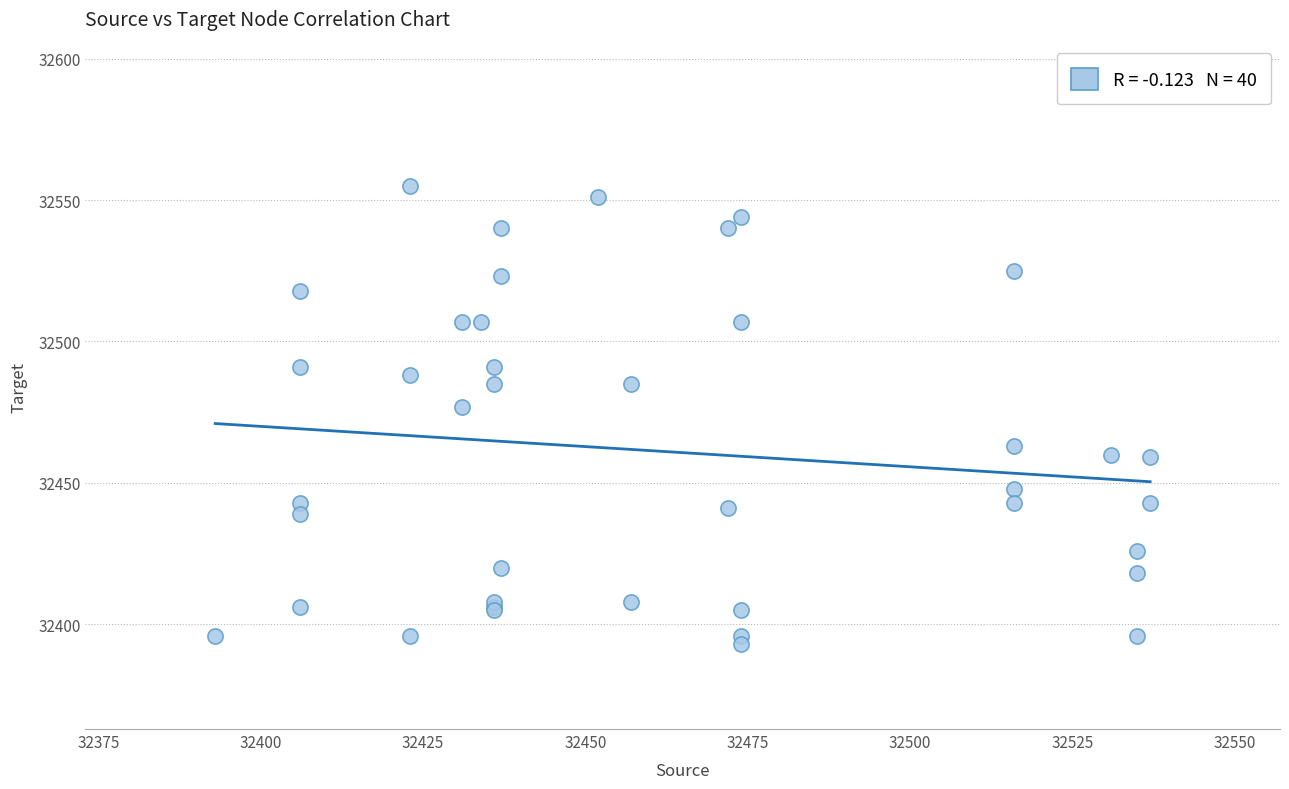

What Y value in the scatter plot is closest to 32474?

32477